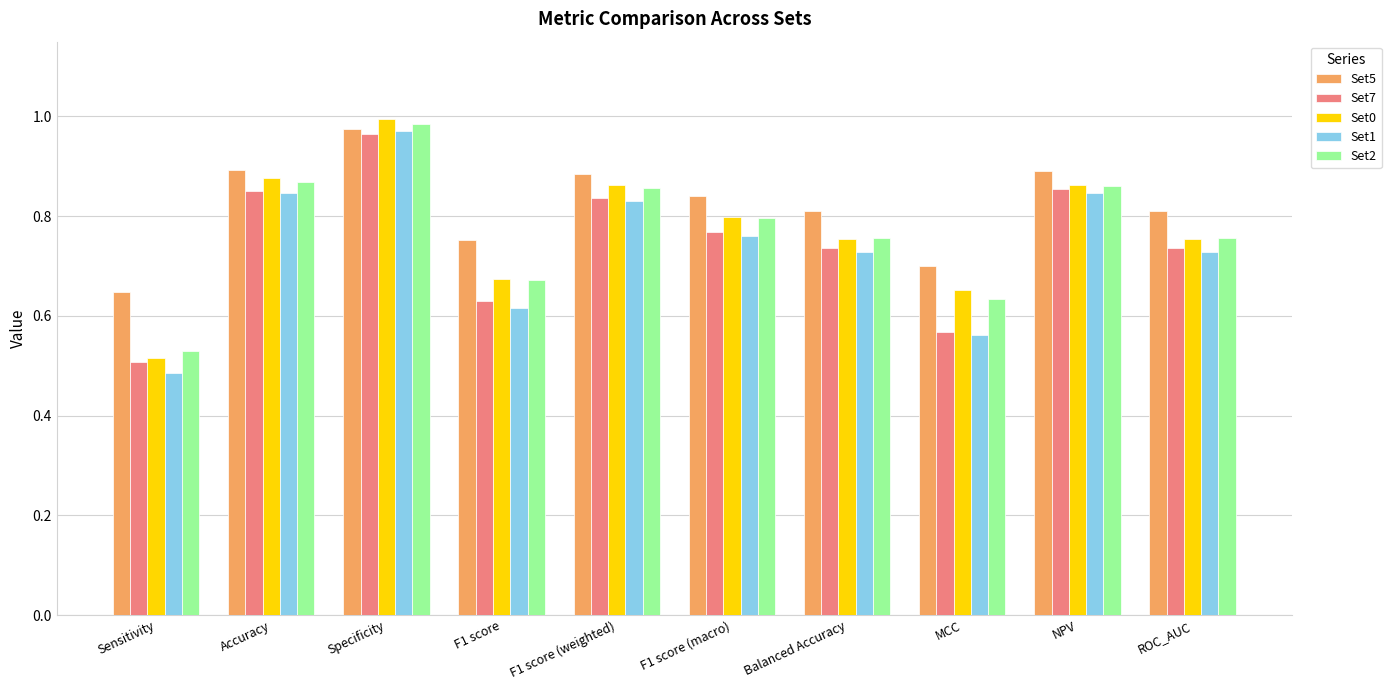

At which label is Set0 closest to 0?

Sensitivity